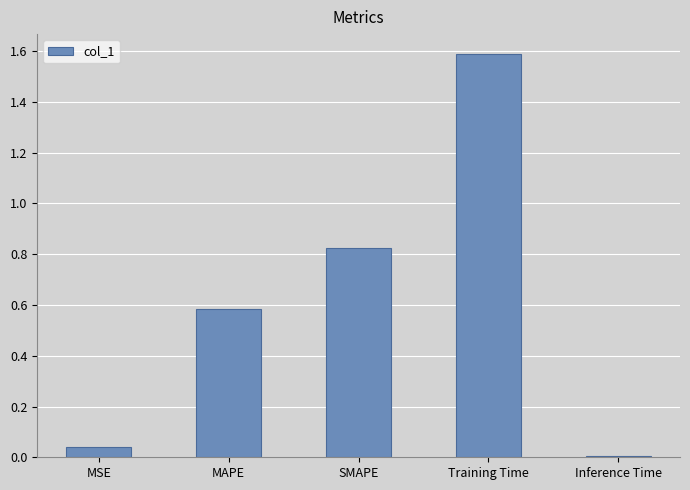

What is the label of the 4th bar from the left?

Training Time